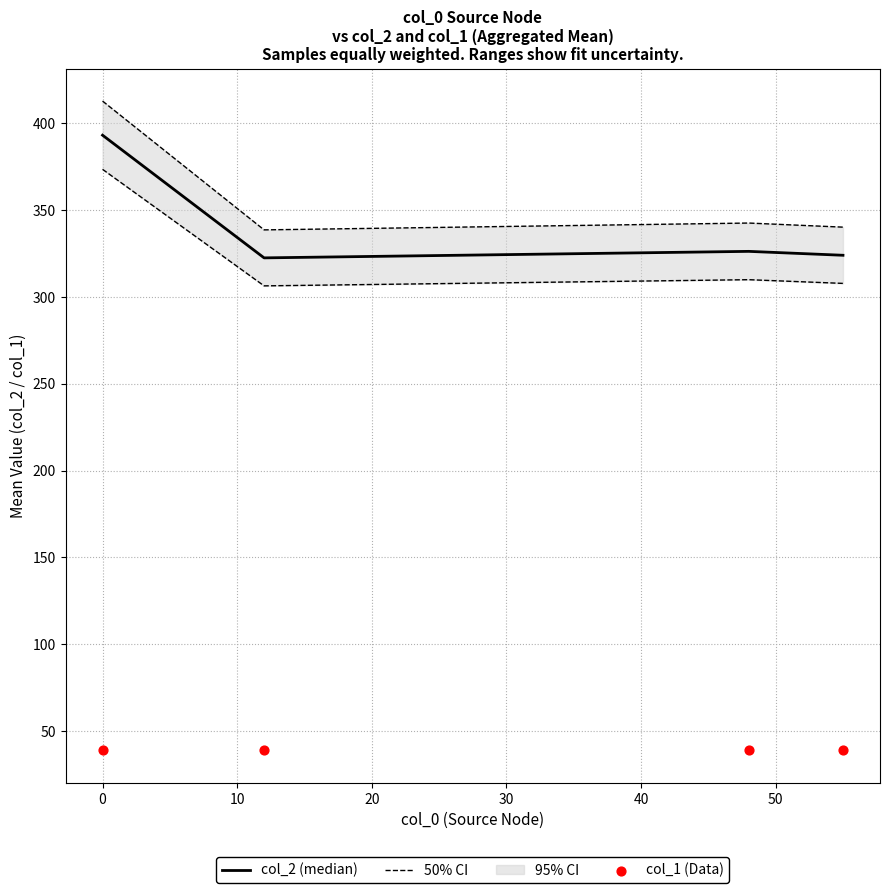

What is the minimum value for col_2 (median)?

322.5